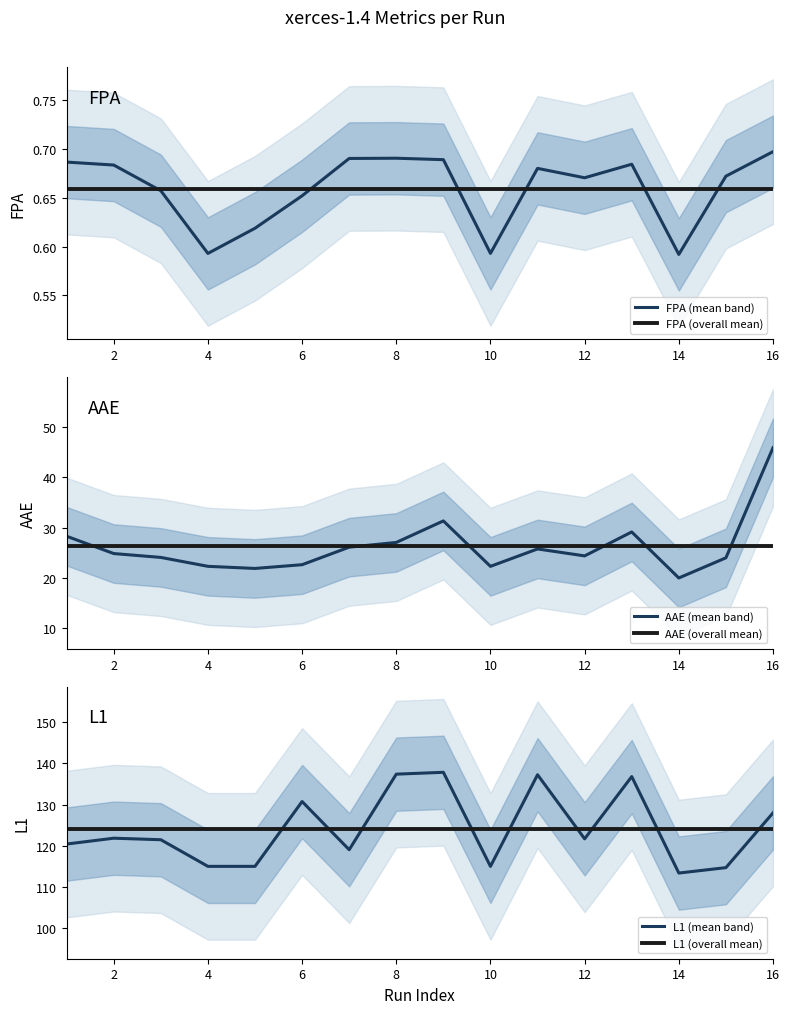

True or false: FPA and AAE intersect in this chart.

False